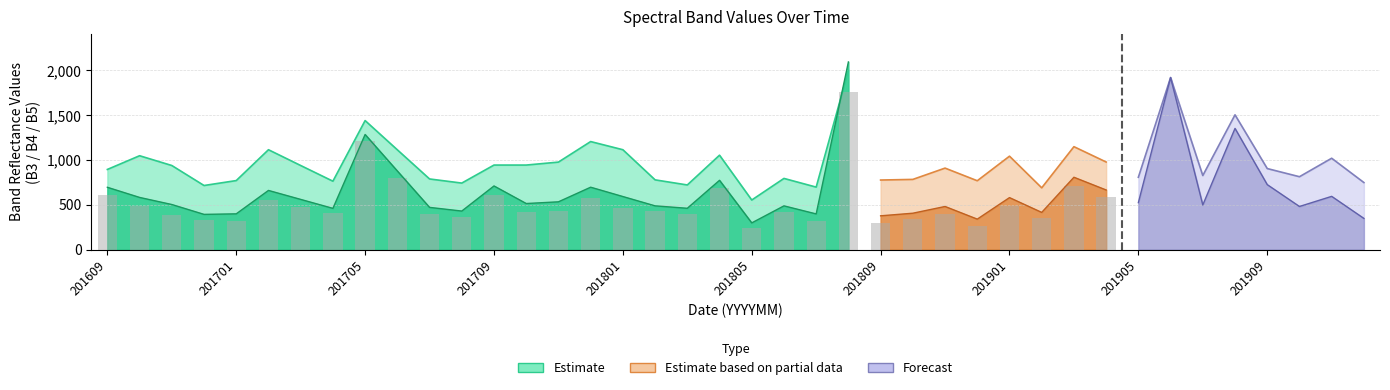

The B6 series shows 655 at 201710. True or false?

False